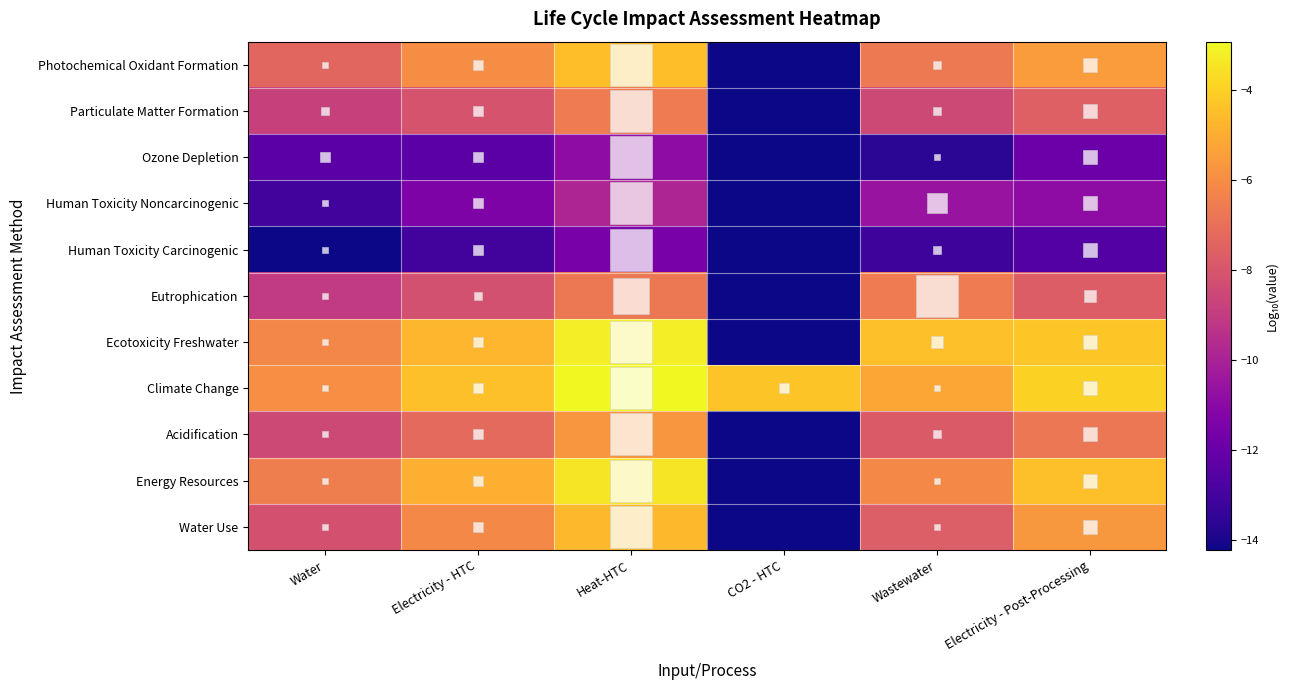

At which category is the sum across all series the highest?

Heat-HTC